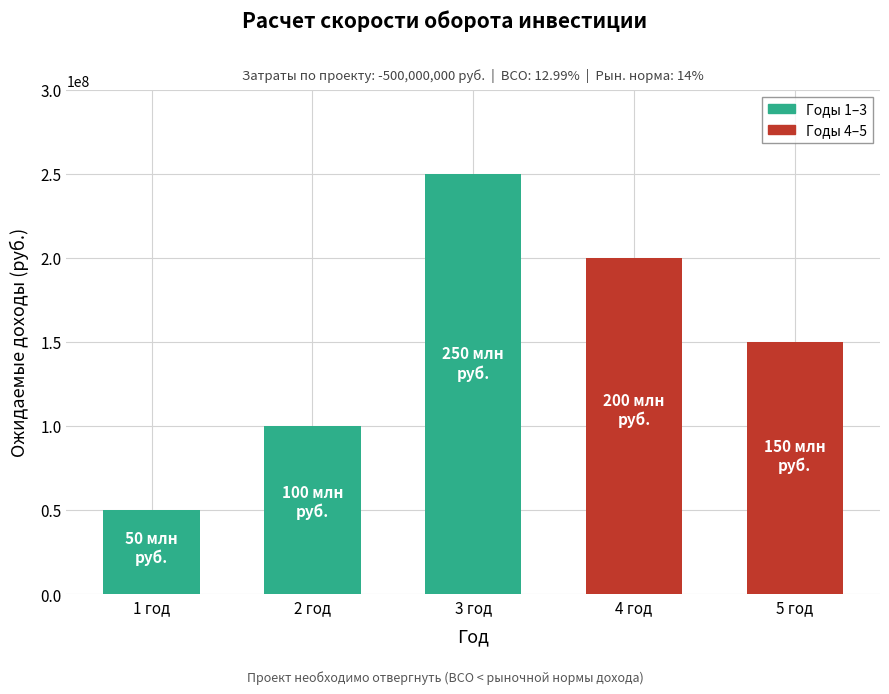

Reading left to right, list all the values displayed in this chart.

1 год=50000000	2 год=100000000	3 год=250000000	4 год=200000000	5 год=150000000